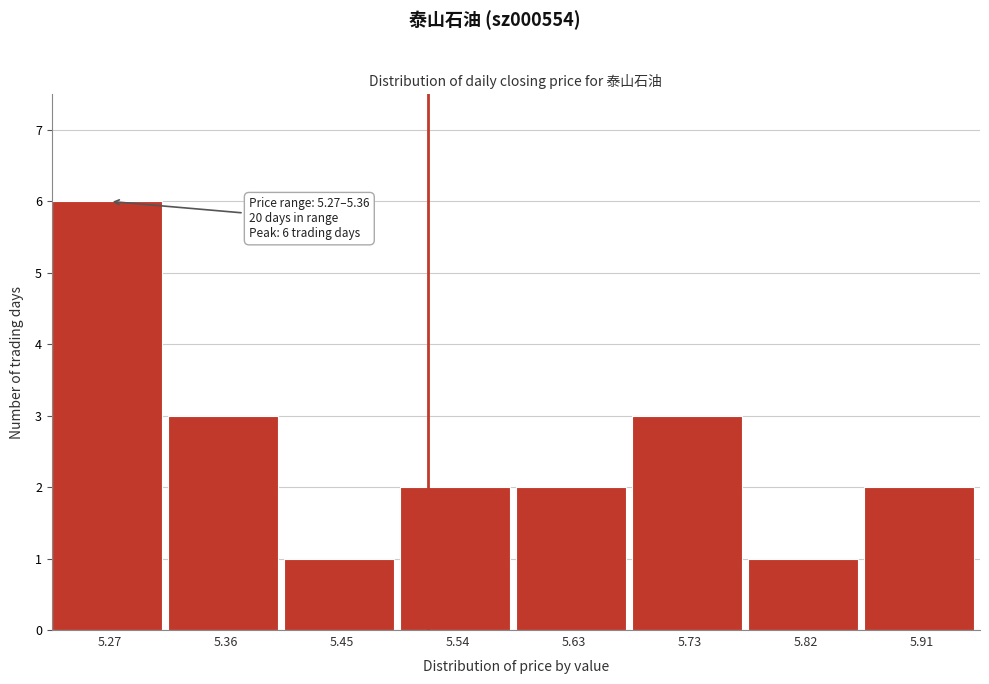

Reading left to right, list all the values displayed in this chart.

6	3	1	2	2	3	1	2